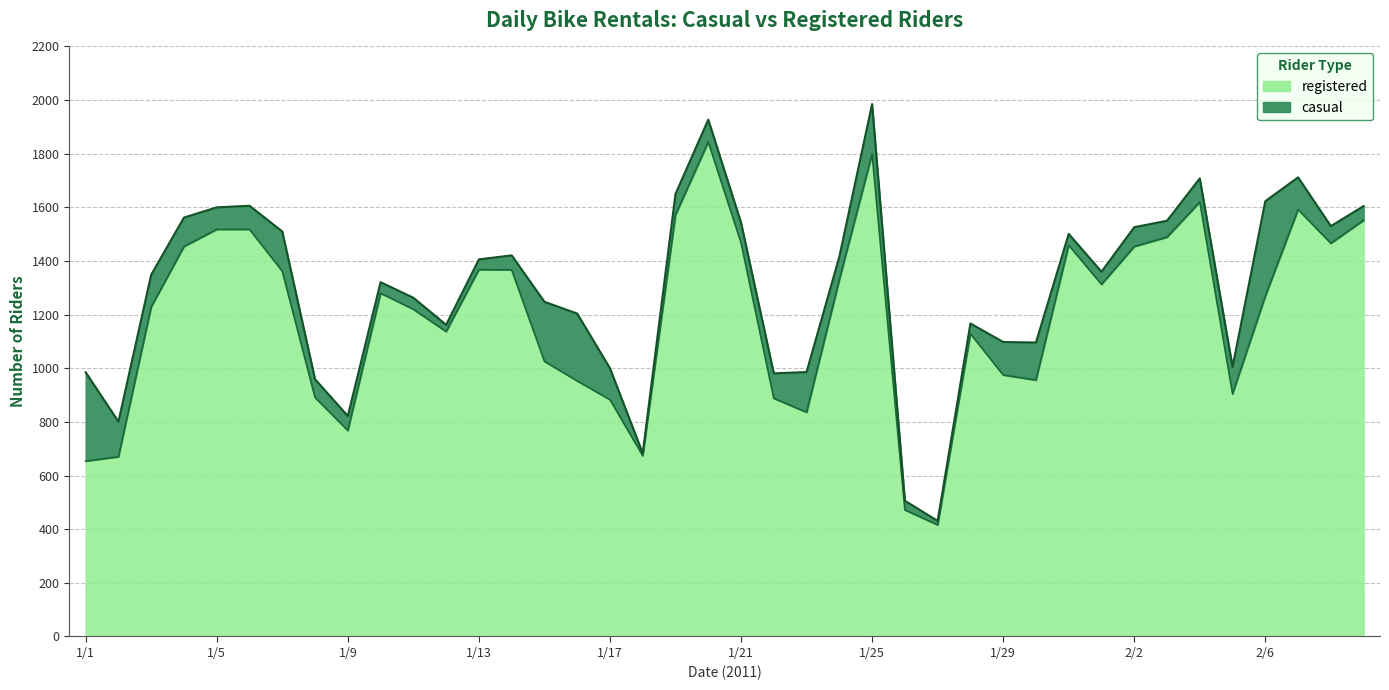

What is the label of the 22nd point from the right?

1/19